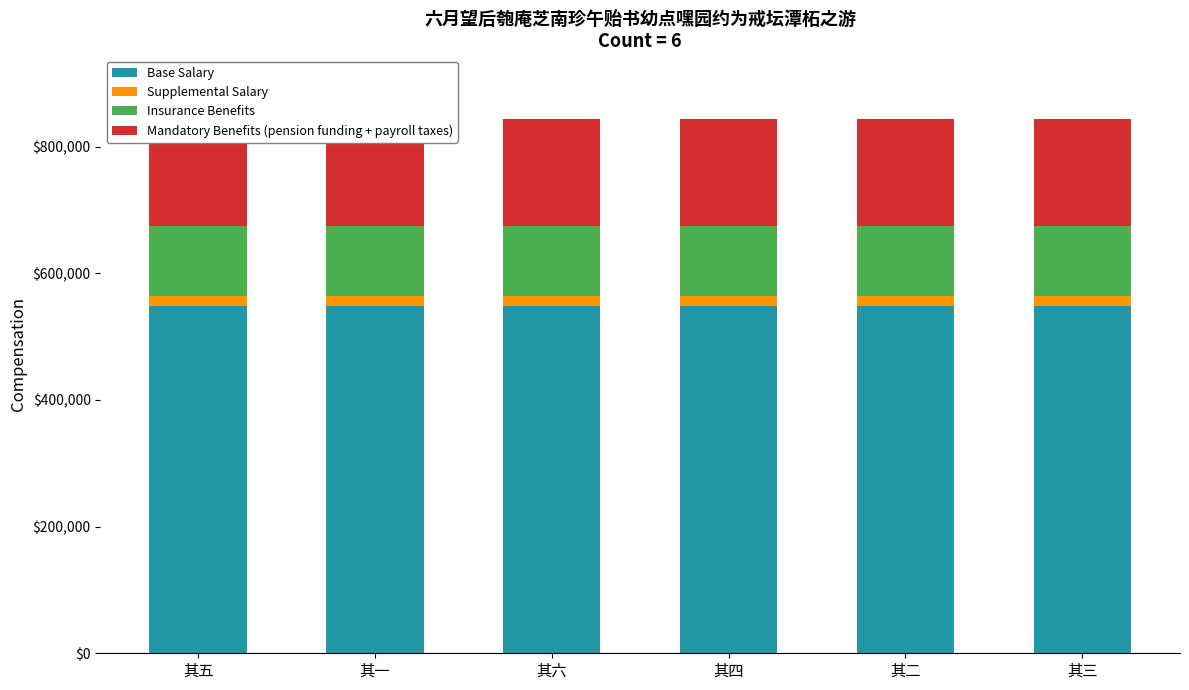

What is the maximum value shown in the chart?

547935.7